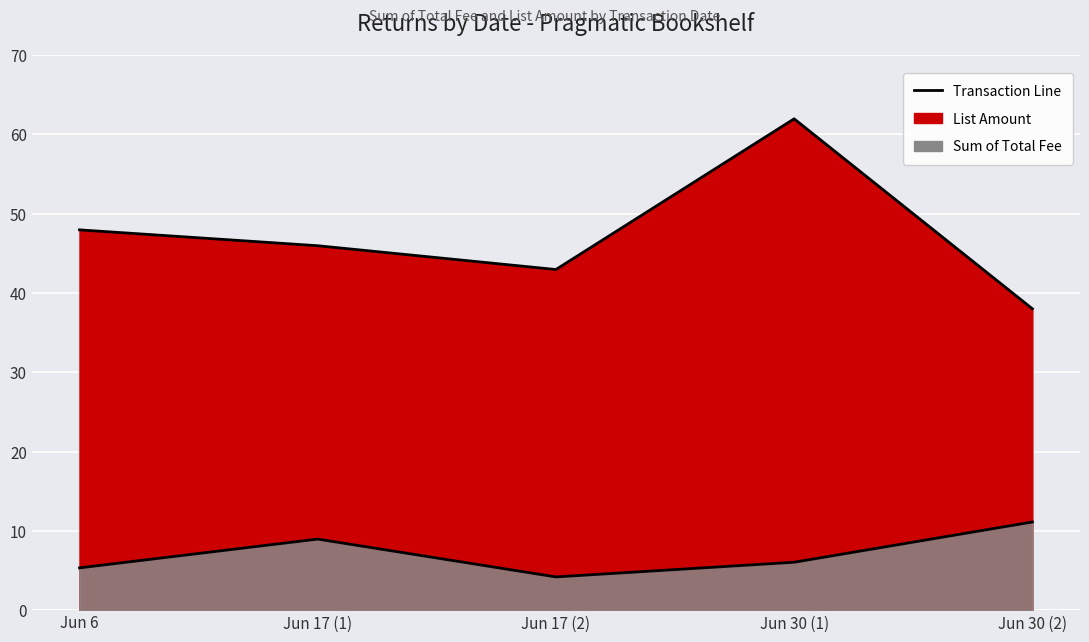

What is the minimum value for Sum of Total Fee?

4.2